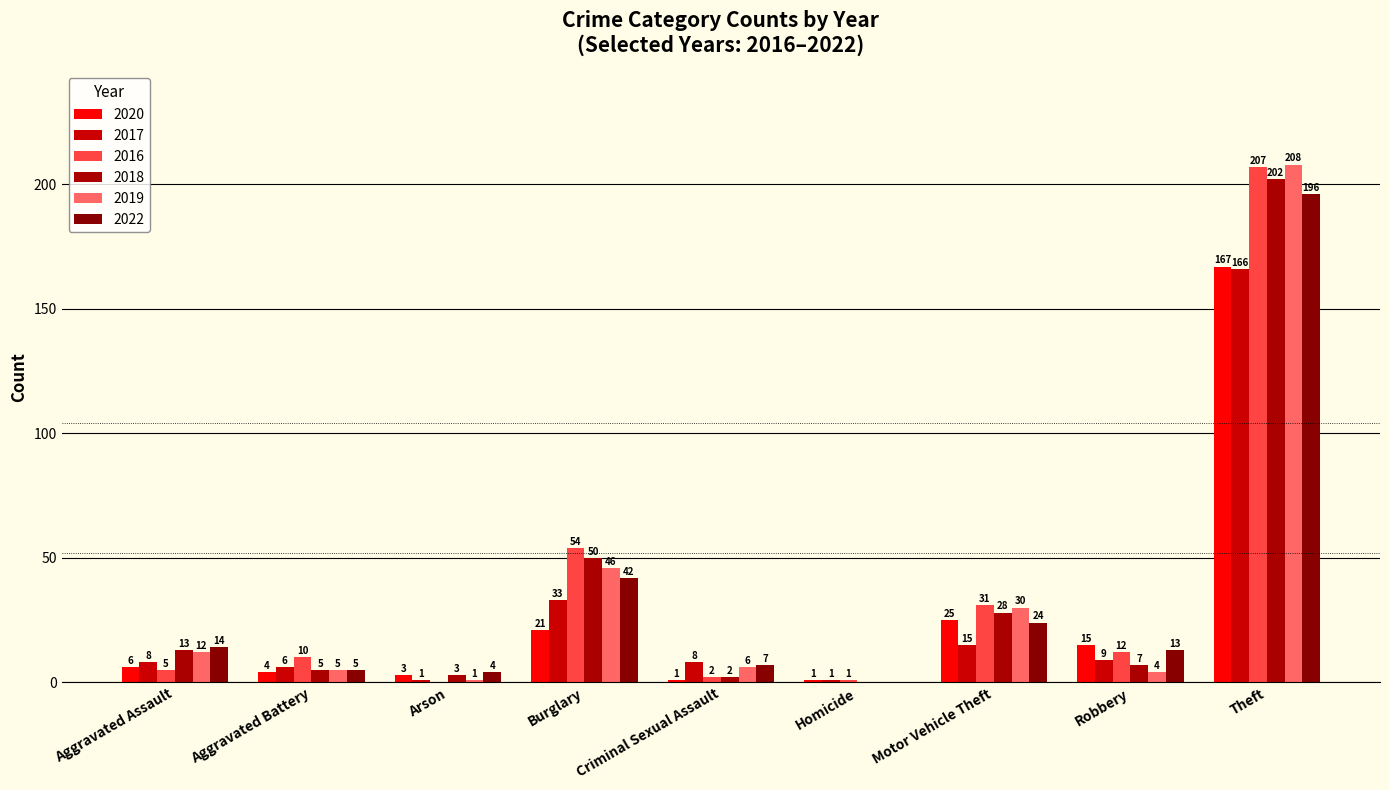

How many positive values does the 2019 series have?

8